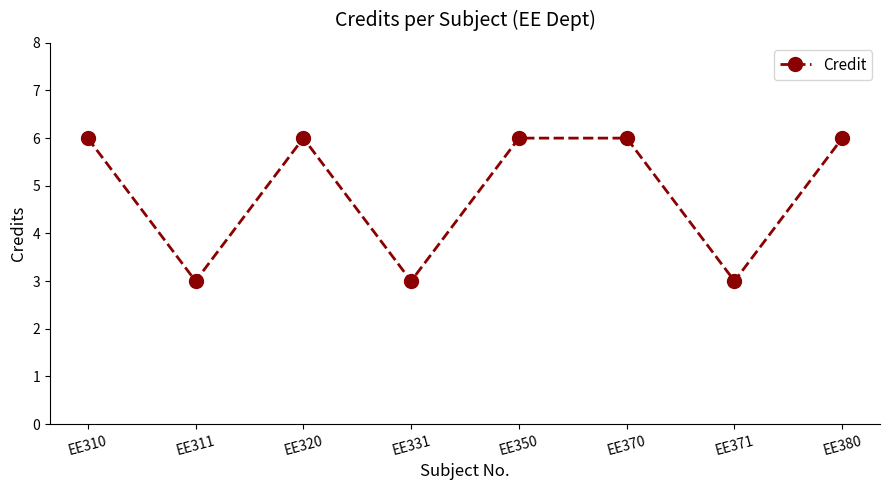

The chart shows a value of 6 at EE310. True or false?

True